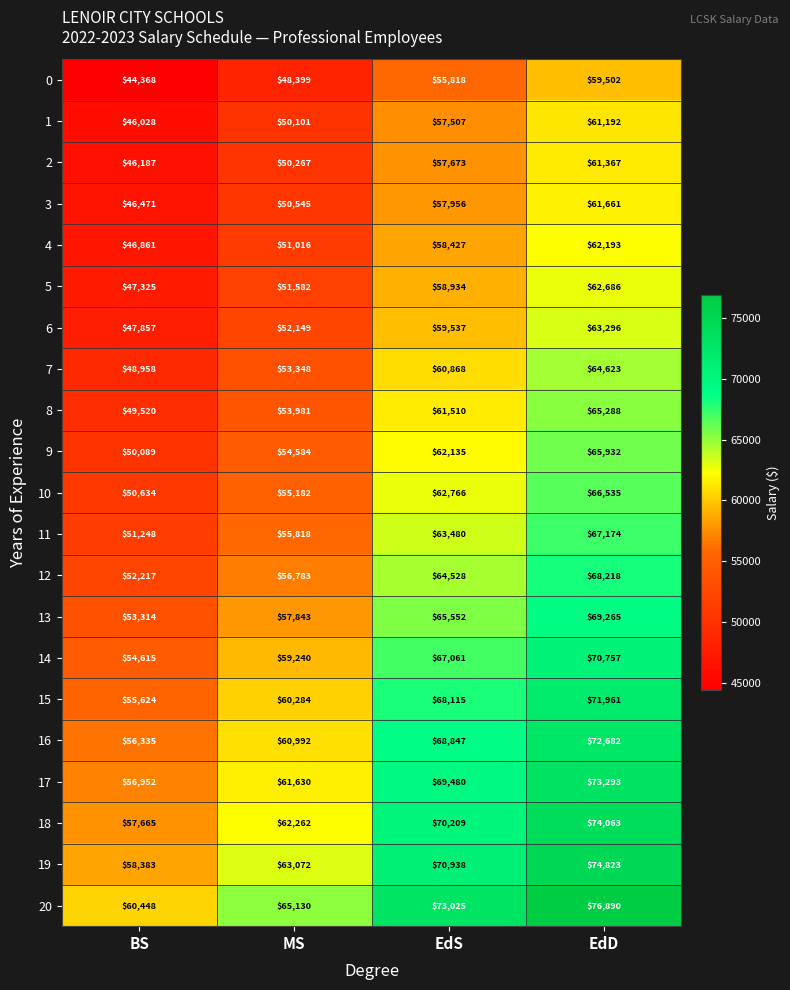

The value of 17 at EdS is 69480. True or false?

True